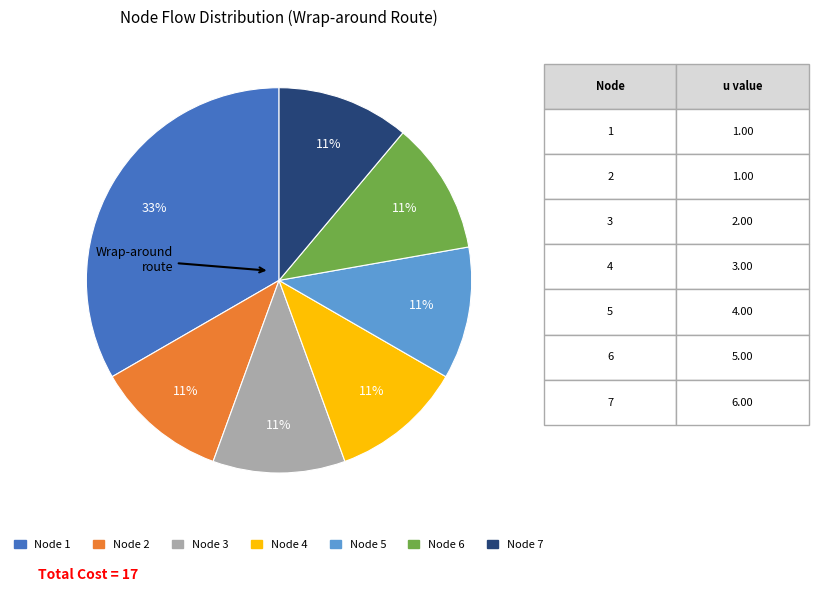

Does any single category account for the majority?

No